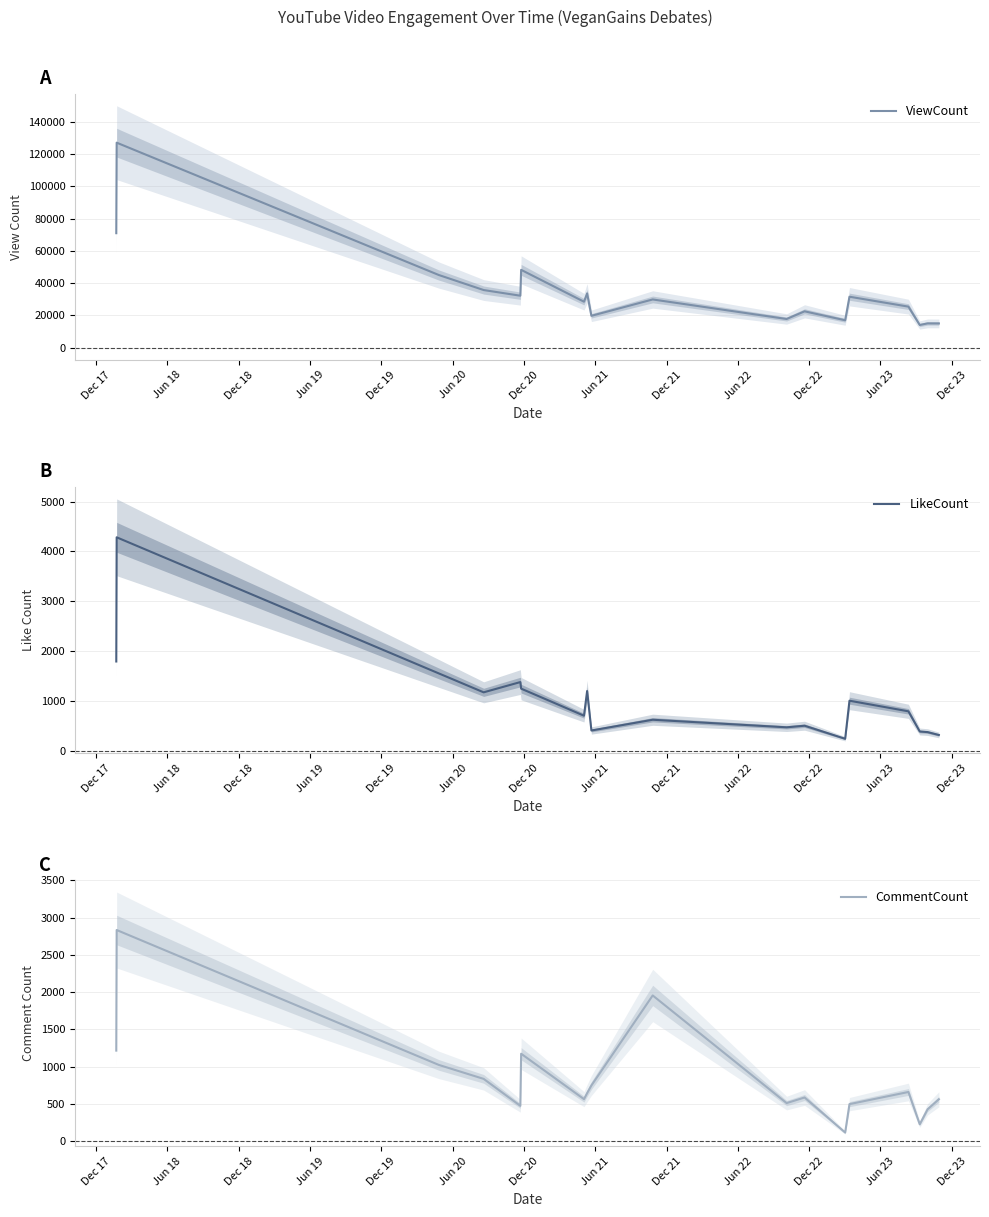

At which category is the sum across all series the highest?

Jun 18